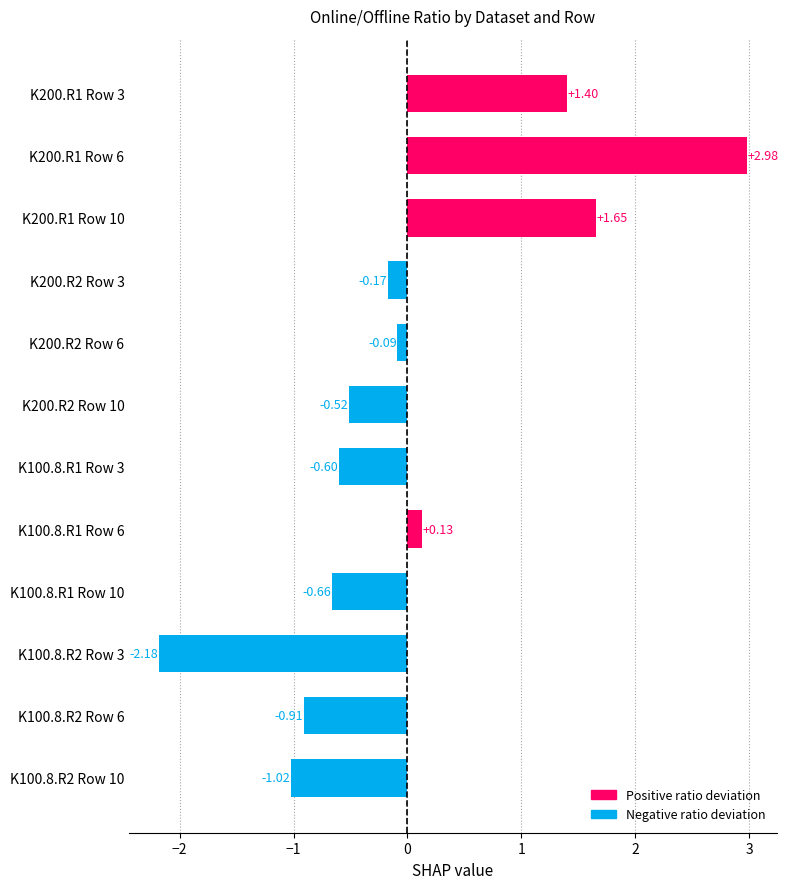

What is the difference between the values at K100.8.R2 Row 6 and K200.R1 Row 6?

3.9